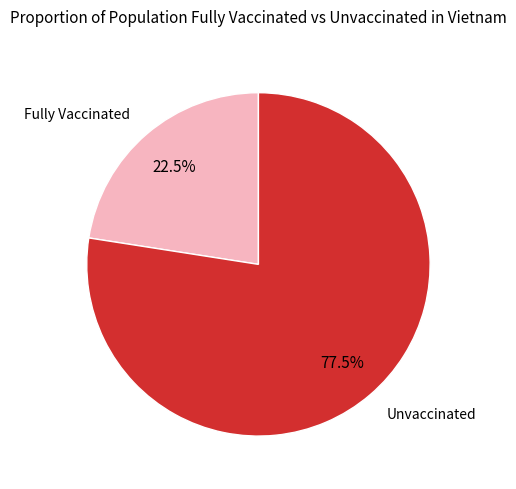

What portion of the pie excludes Unvaccinated?

22.5%